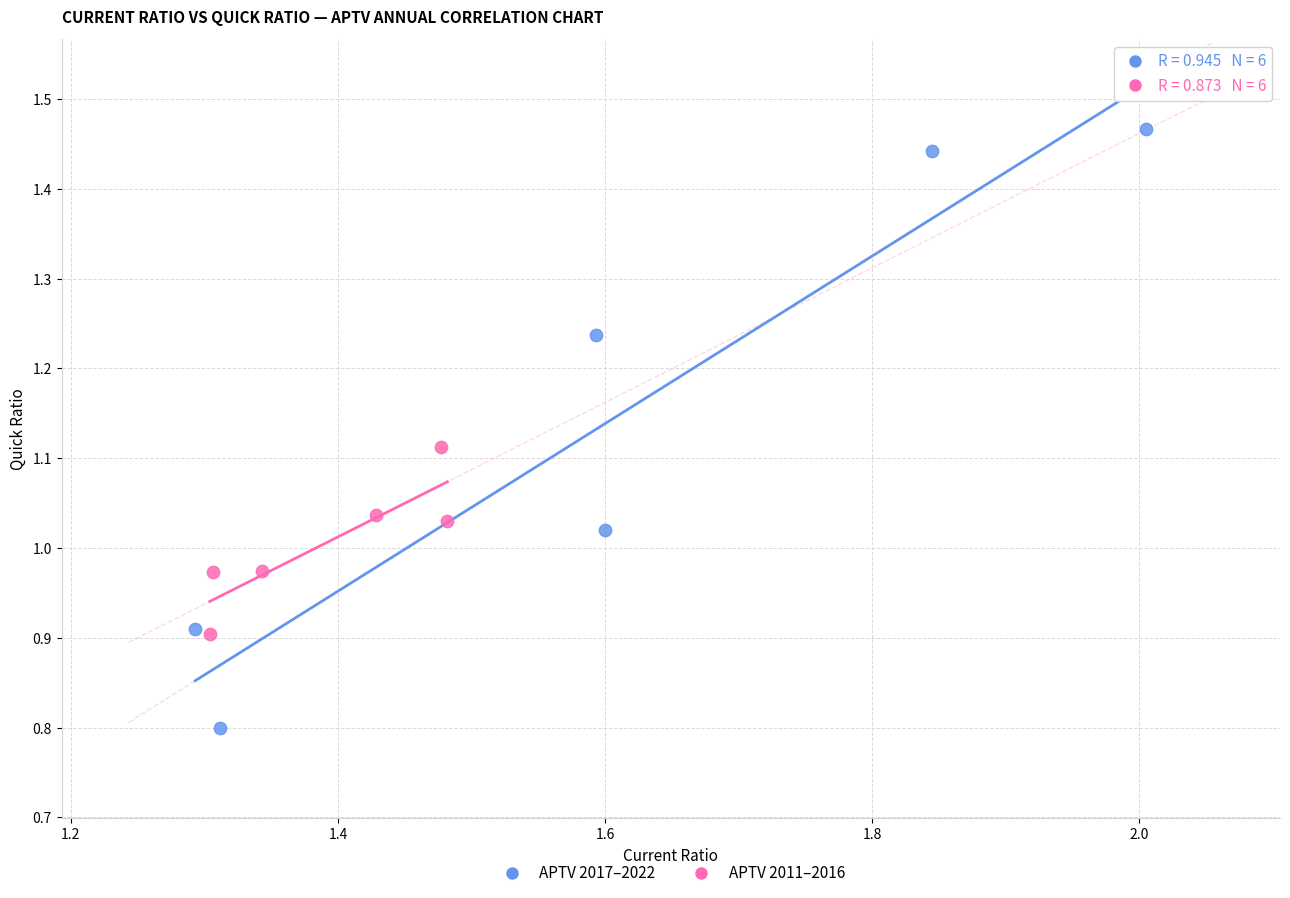

What are all the series names shown in the legend?

APTV 2017–2022, APTV 2011–2016